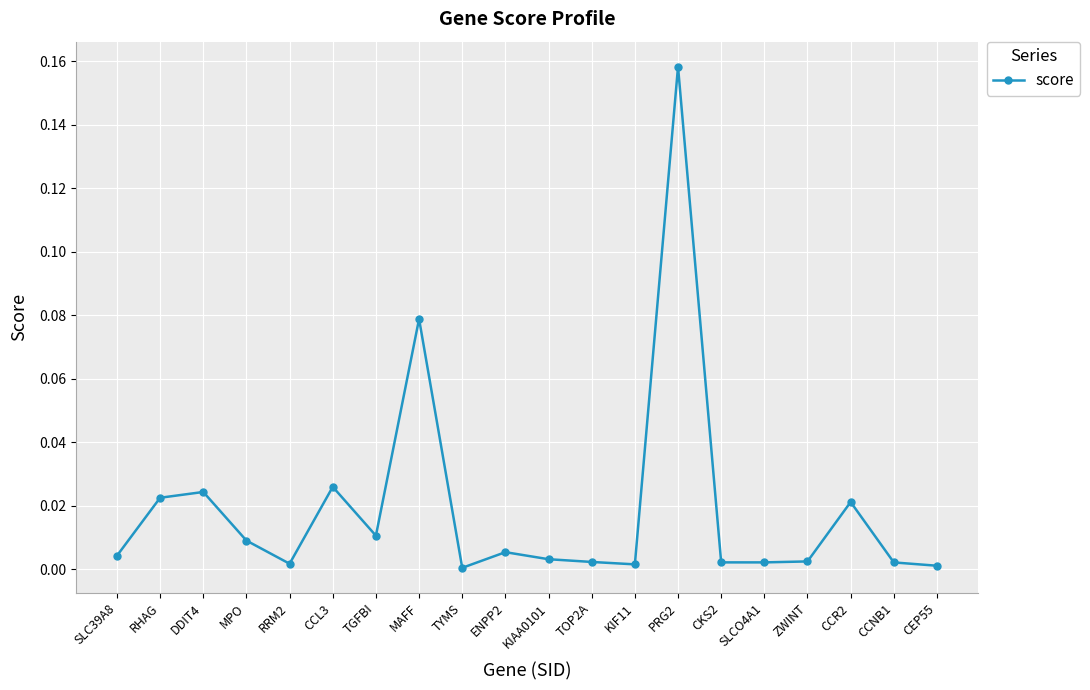

Is it true that the value at ZWINT is 0.0?

True